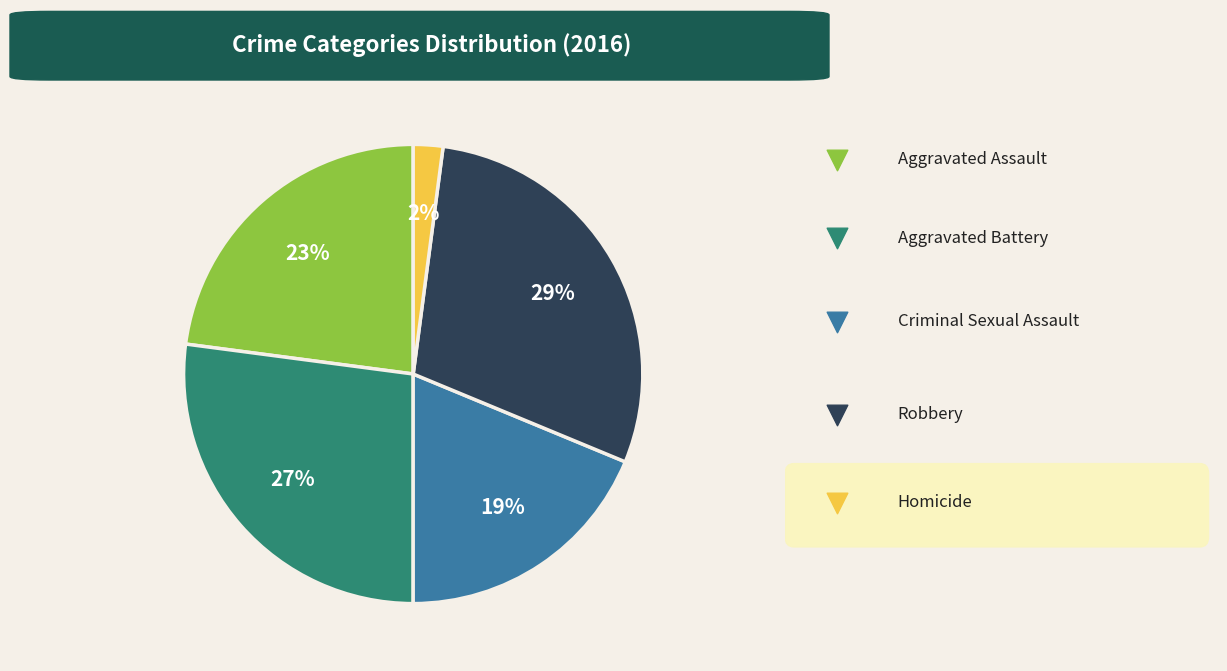

To the nearest percent, what percentage of the pie is Robbery?

29%